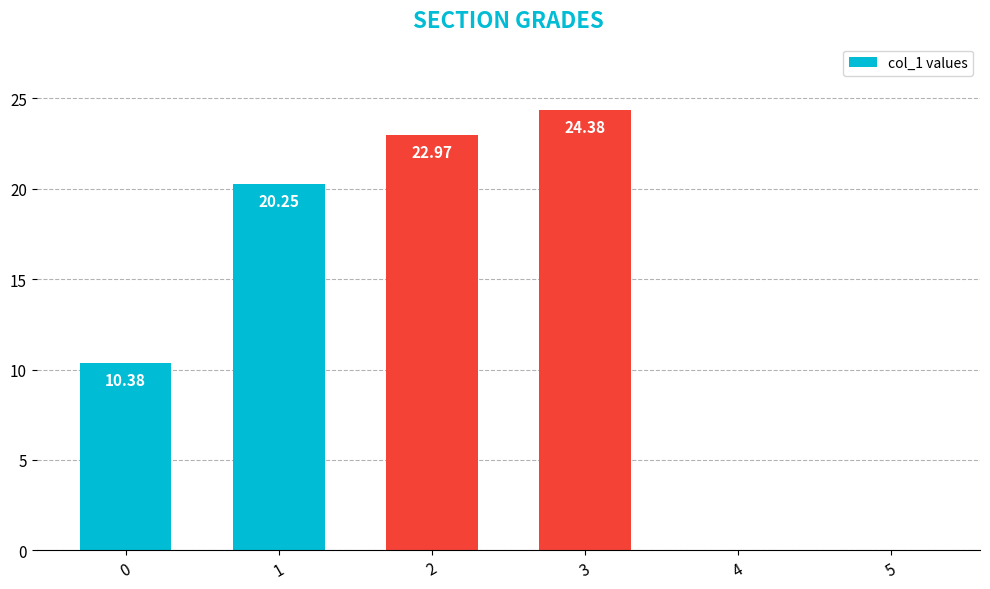

What is the sum of the values at 3 and 5?

24.4